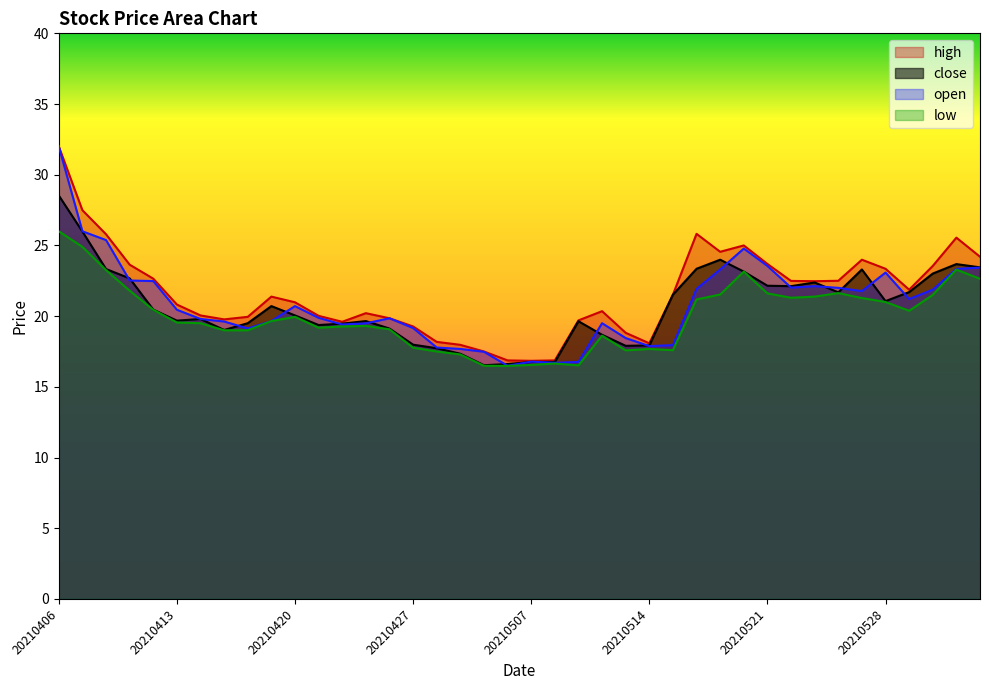

What are all the series names shown in the legend?

high, close, open, low